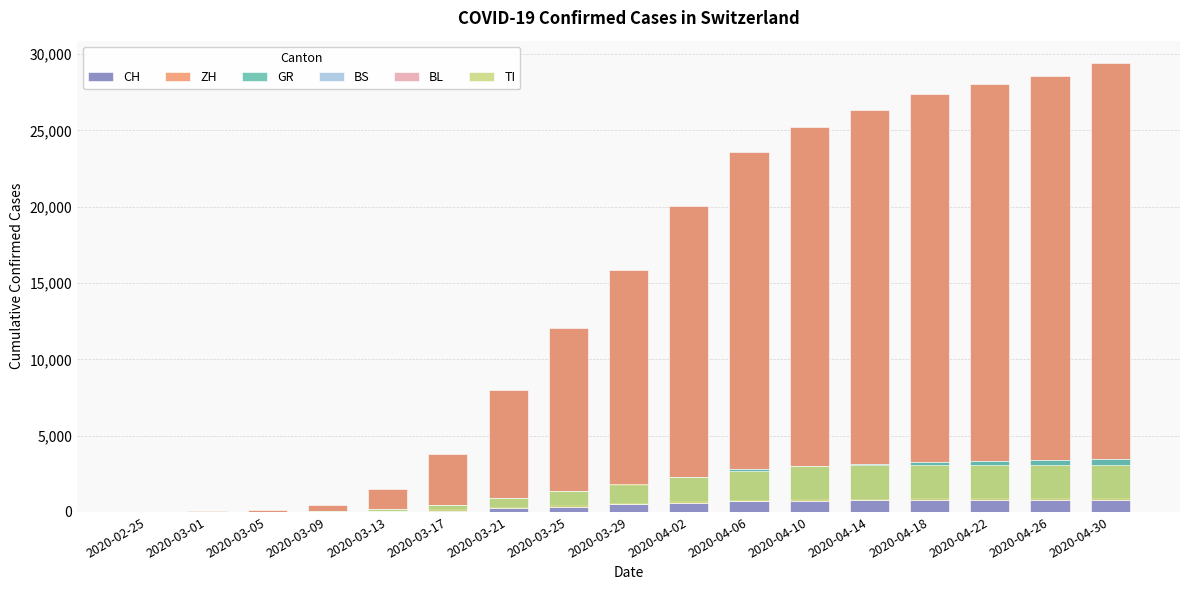

At how many categories does at least one series exceed 5248?

11